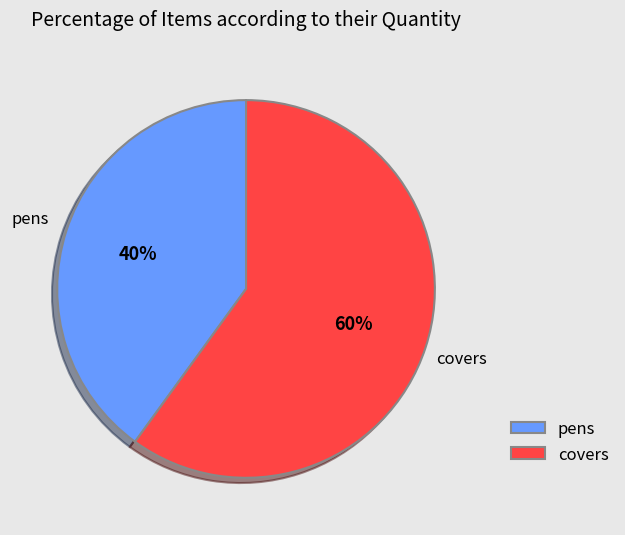

True or false: covers accounts for 47% of the total.

False